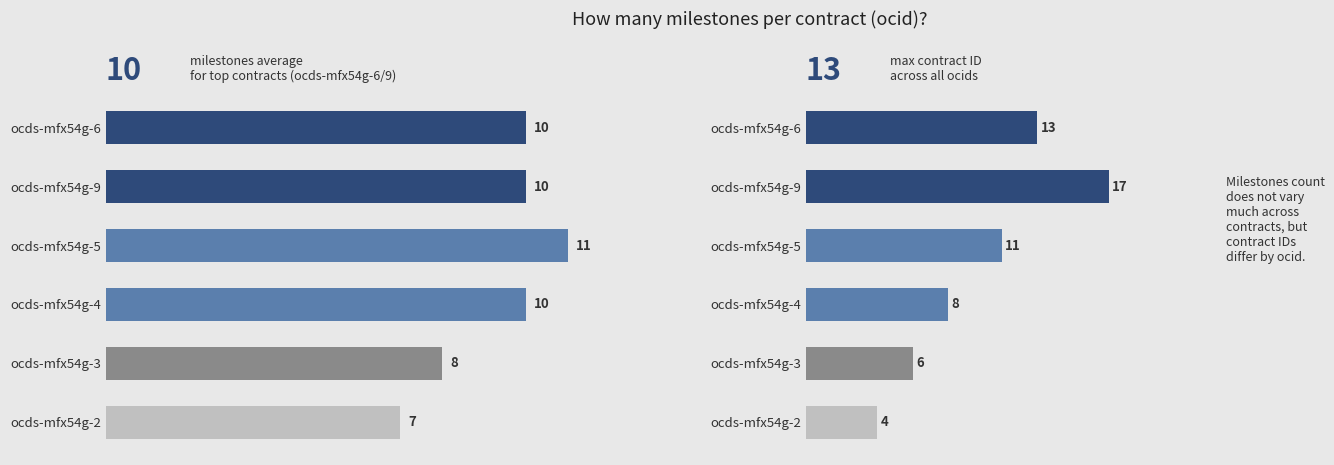

Which series changed the most between ocds-mfx54g-6 and ocds-mfx54g-4?

Contract ID